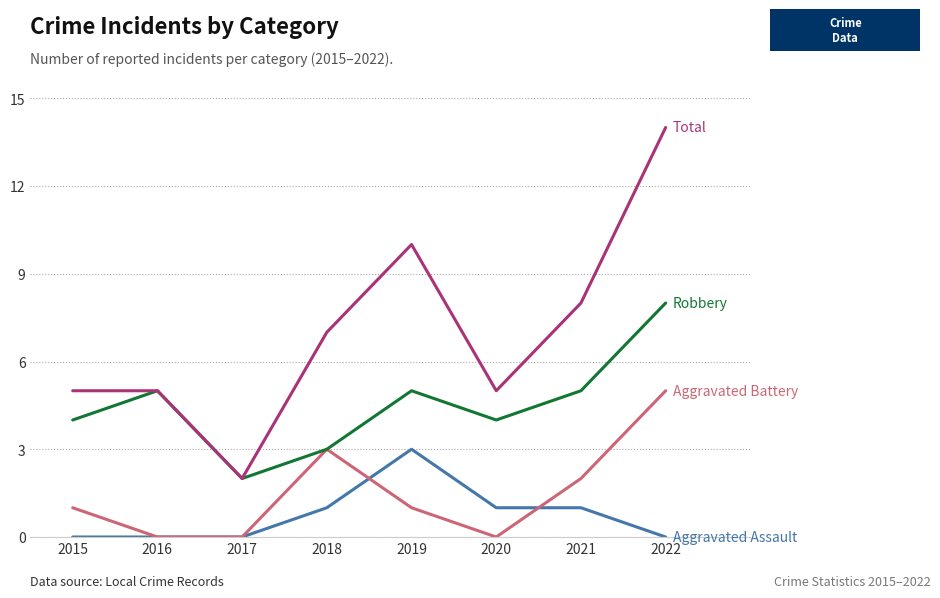

What is the maximum value shown in the chart?

14